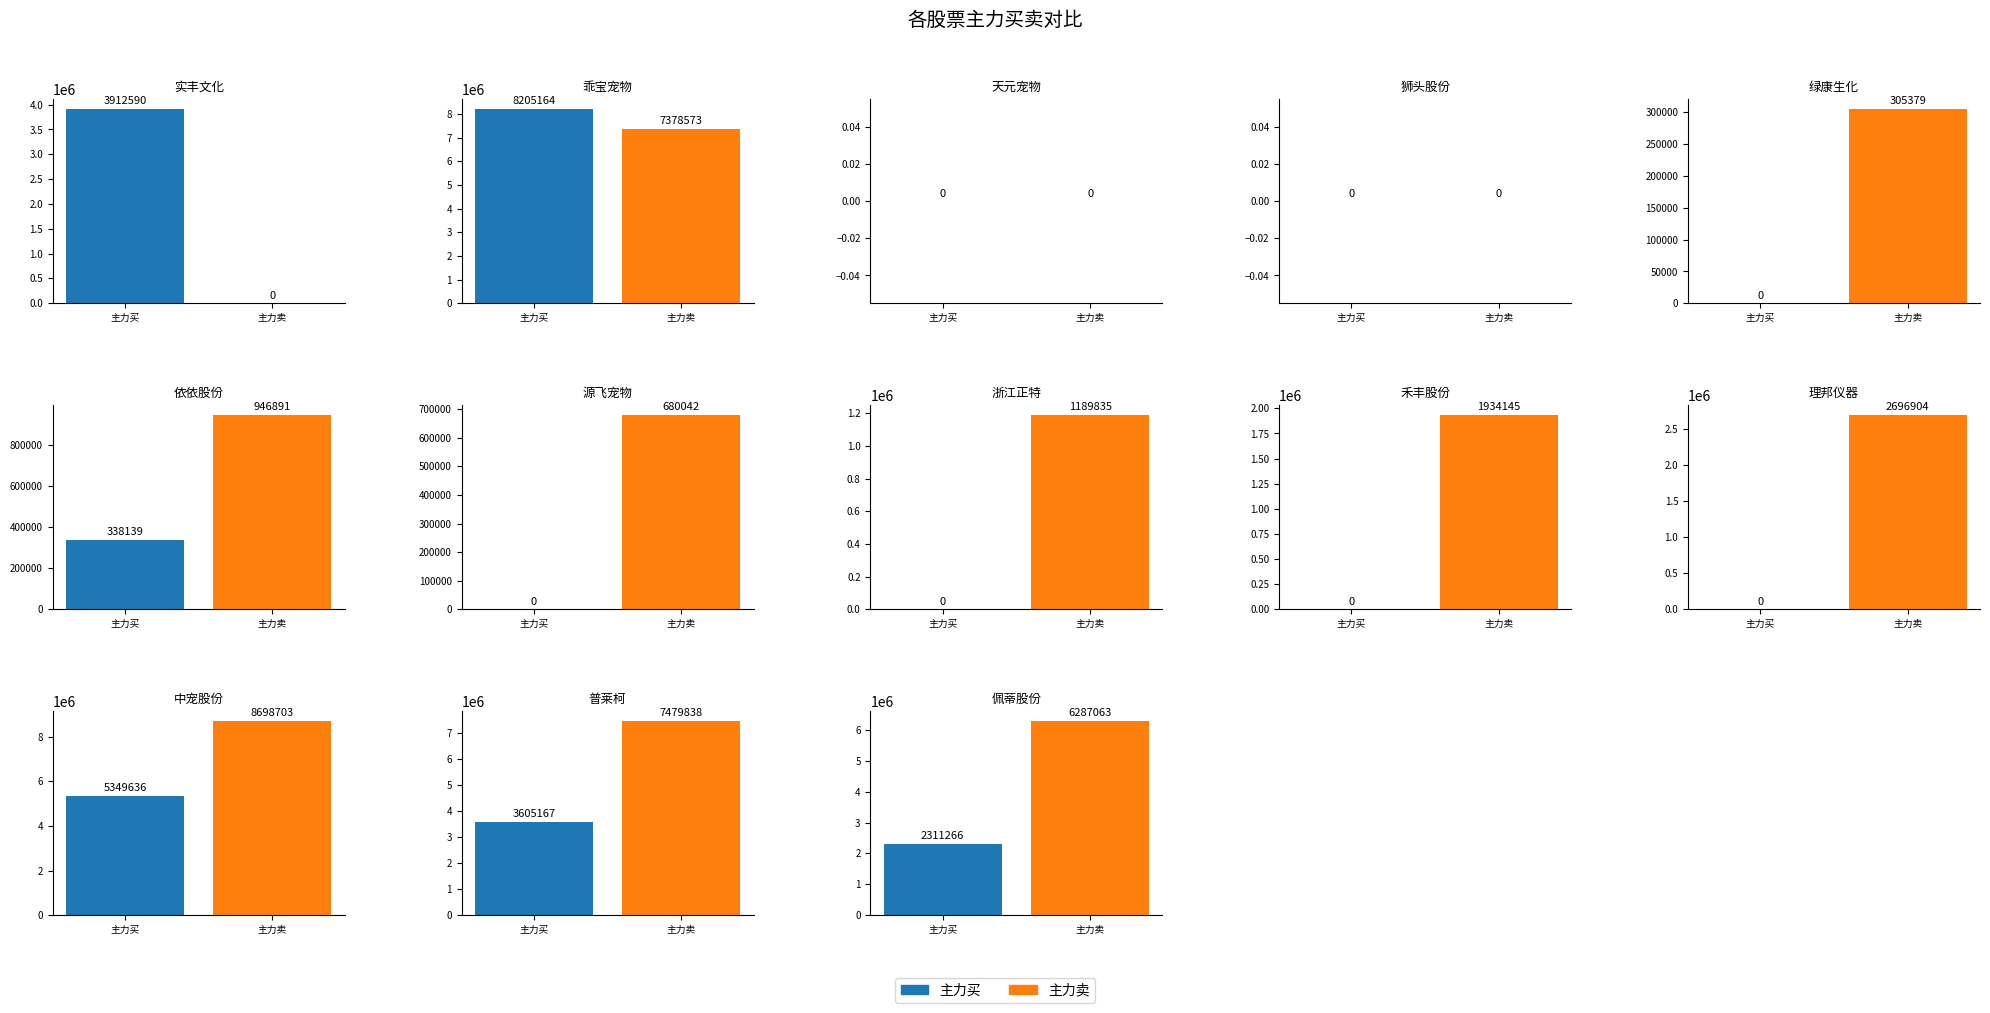

What is the spread (max minus min) of values at 依依股份?

608752